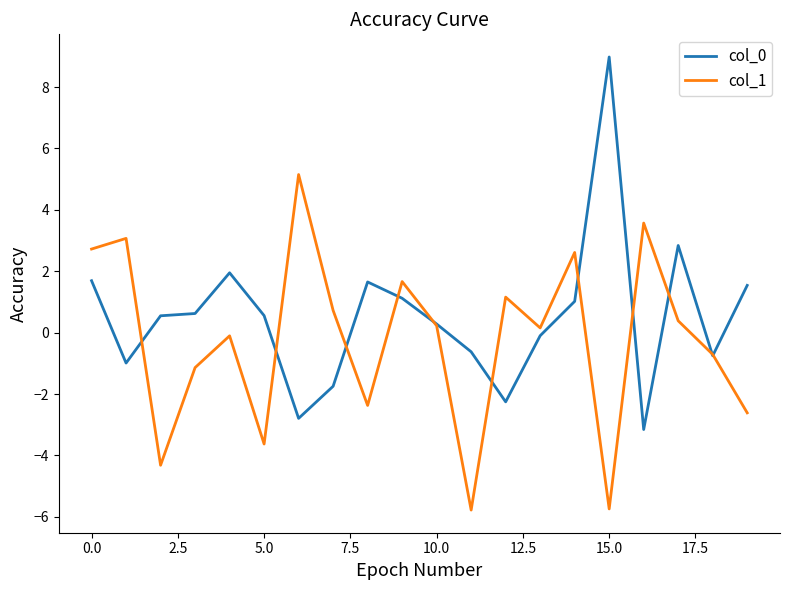

Which series has the largest total across all categories?

col_0